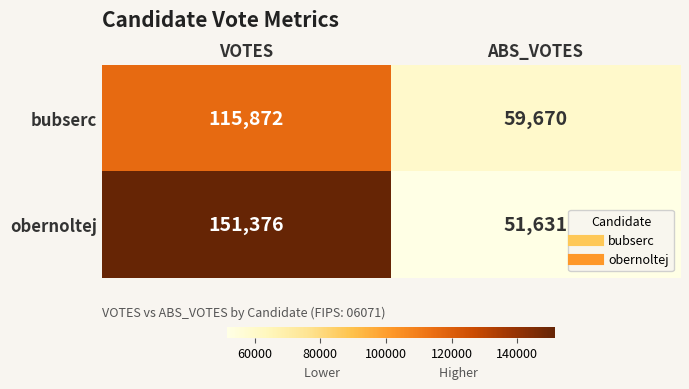

Reading left to right, list all the values displayed in this chart.

bubserc: VOTES=115872	ABS_VOTES=59670
obernoltej: VOTES=151376	ABS_VOTES=51631